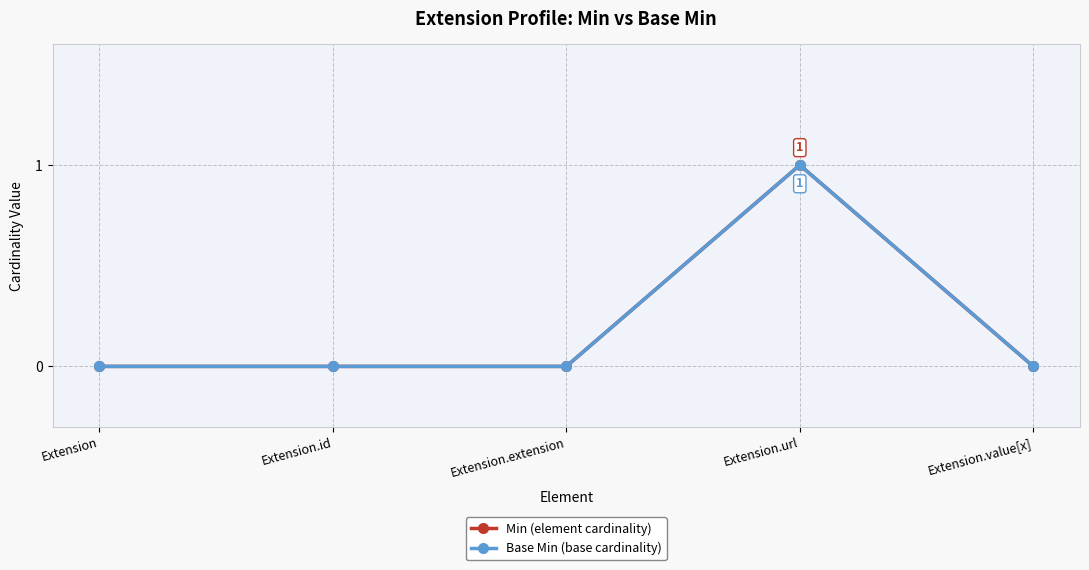

Is it true that Base Min (base cardinality) equals 0 at Extension.extension?

True